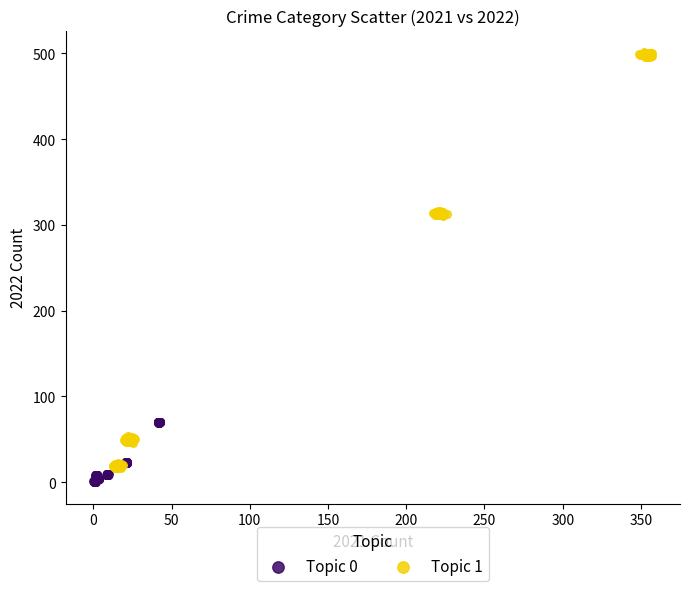

Which series has the widest spread of Y values?

Topic 1